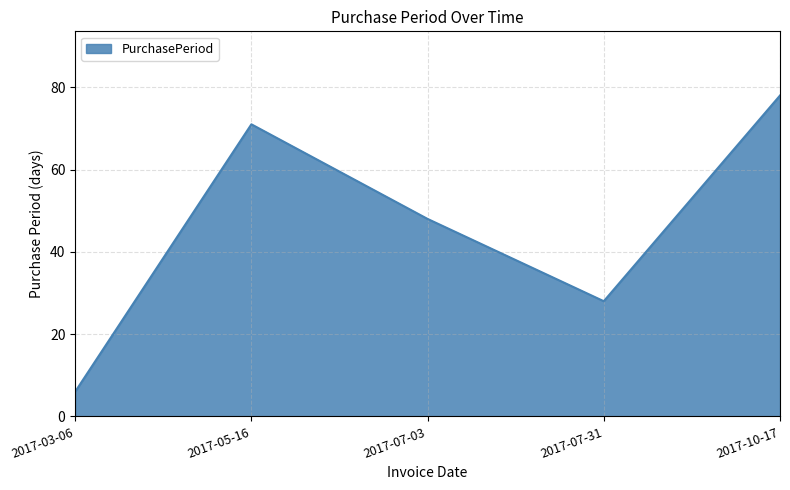

How many lines are shown in the chart?

1